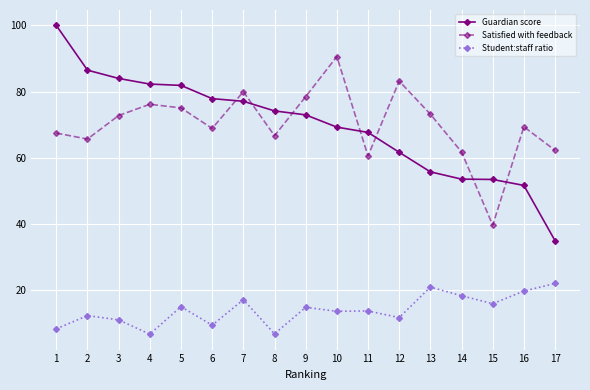

Which series has the widest spread of values?

Guardian score